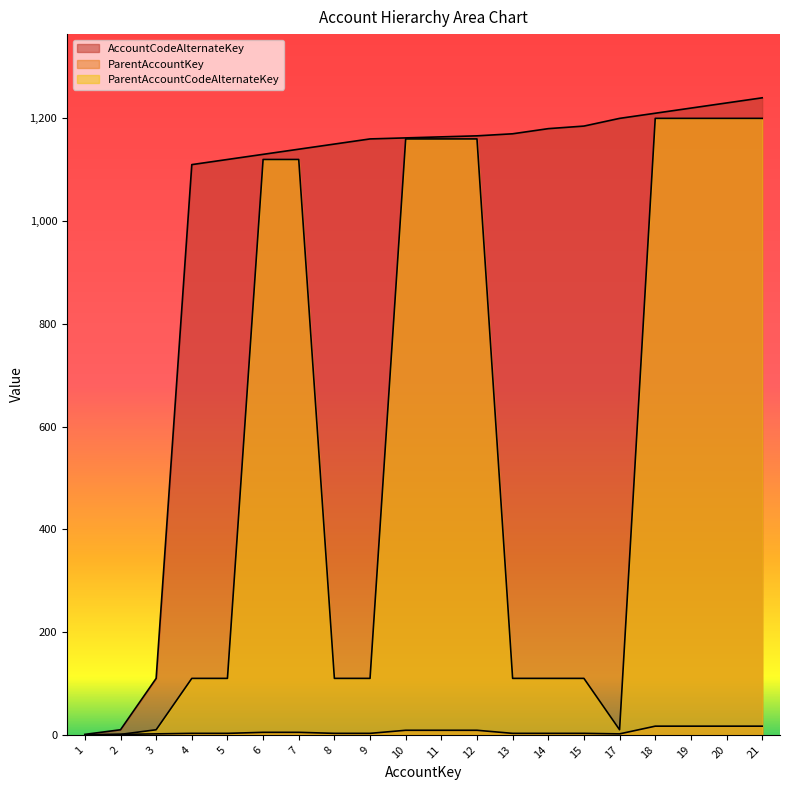

Is the value of AccountCodeAlternateKey at 5 greater than the value of ParentAccountKey at 4?

Yes